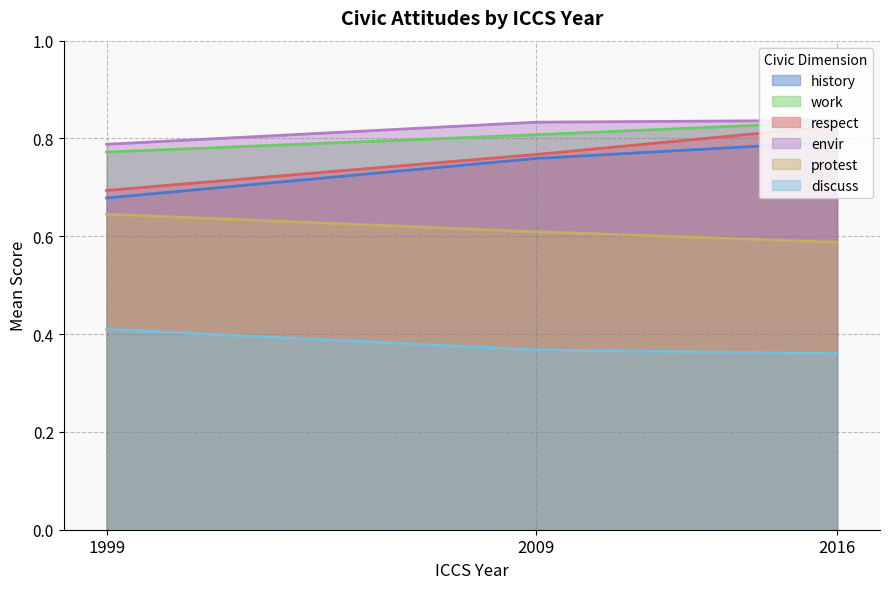

At which category is the sum across all series the highest?

2016